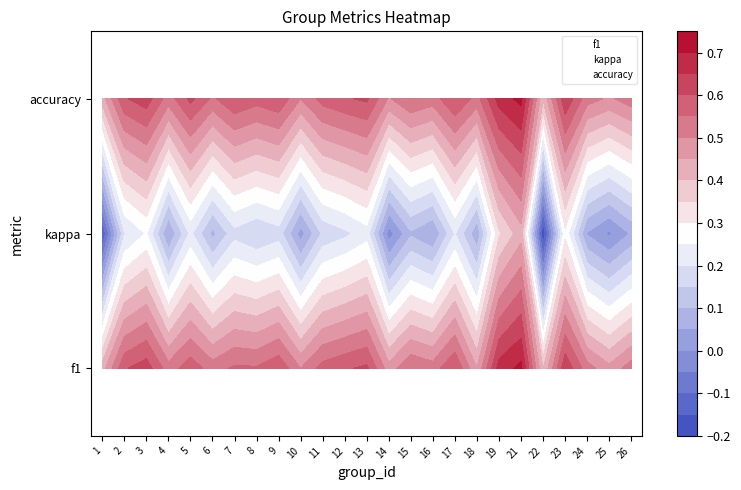

What is the spread (max minus min) of values at 10?

2